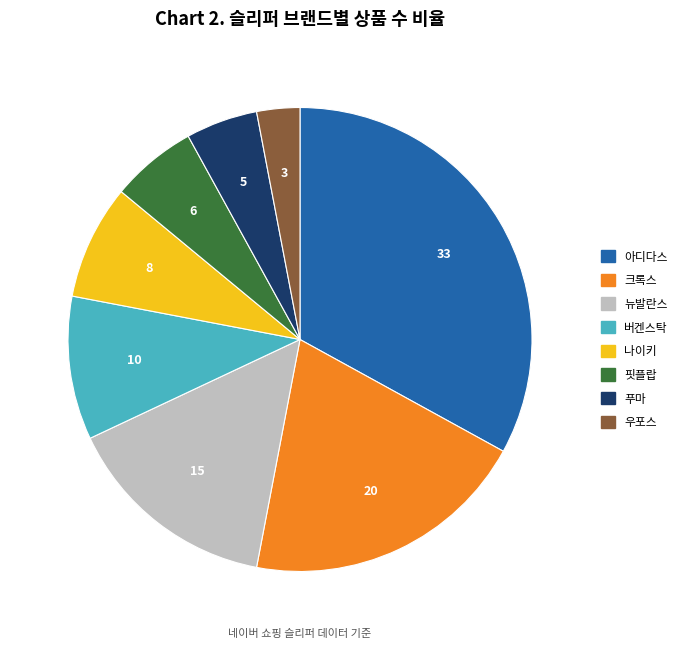

What is the largest slice in the pie chart?

아디다스